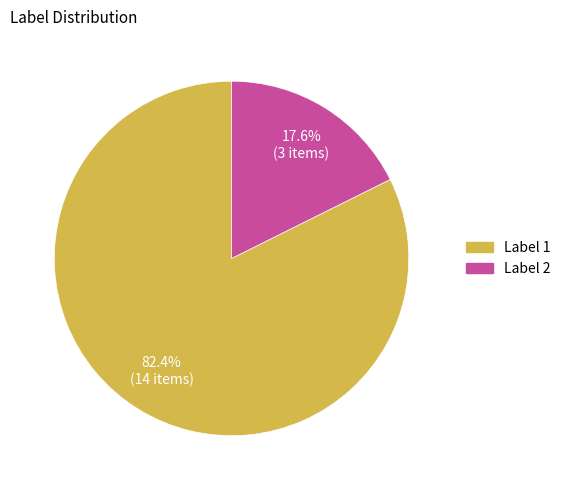

Does any single category account for the majority?

Yes